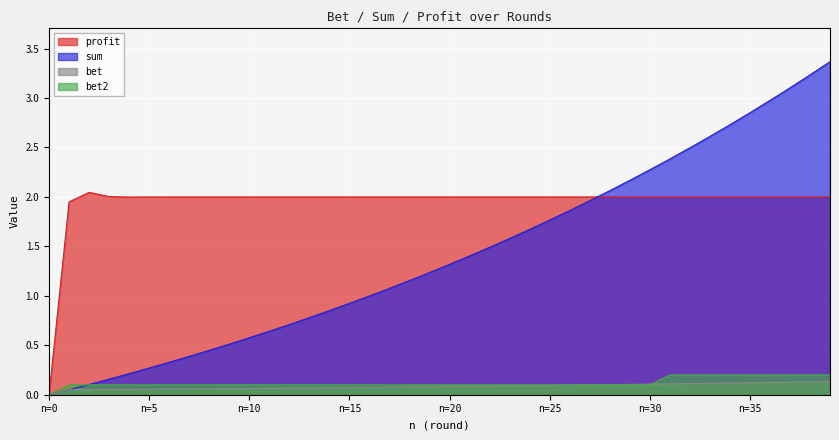

What is the label of the 13th point from the left?

12